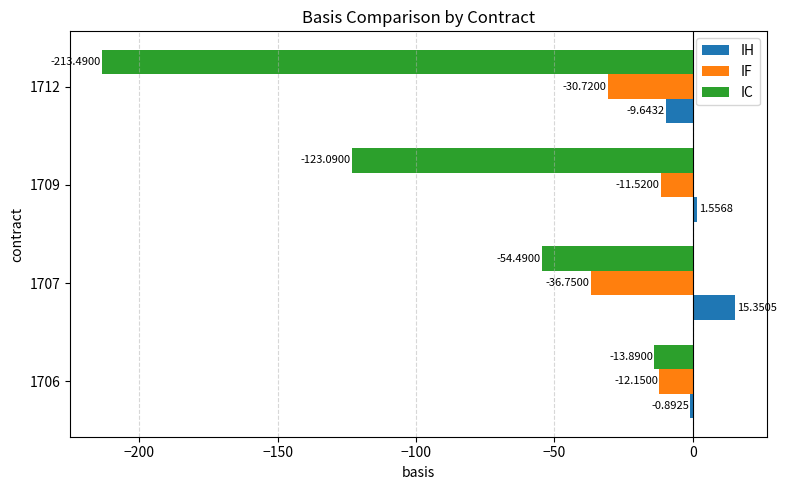

Between 1707 and 1712, which series saw the biggest shift?

IC